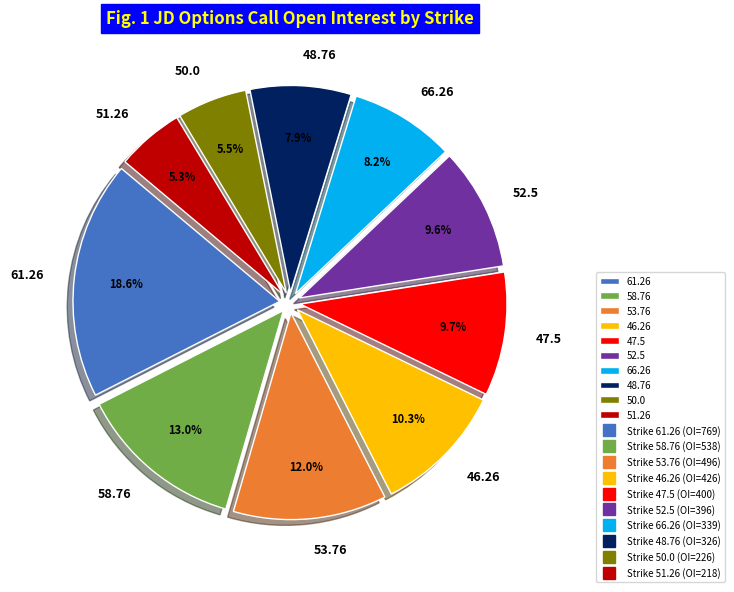

Is there a majority slice in this chart?

No